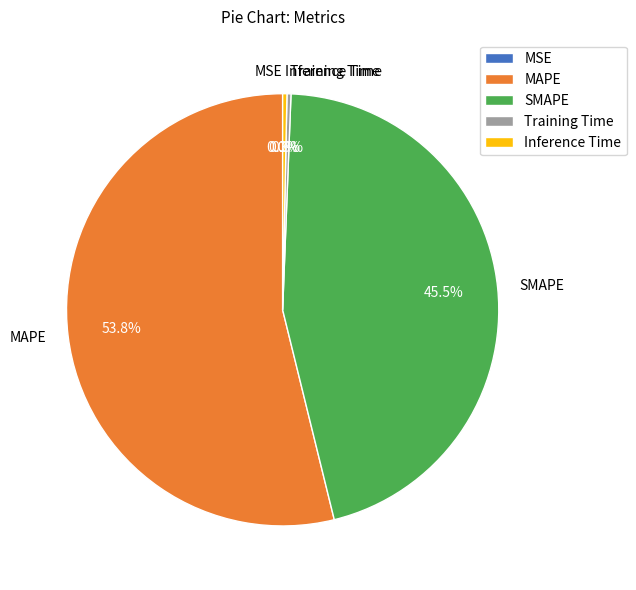

What is the largest slice in the pie chart?

MAPE